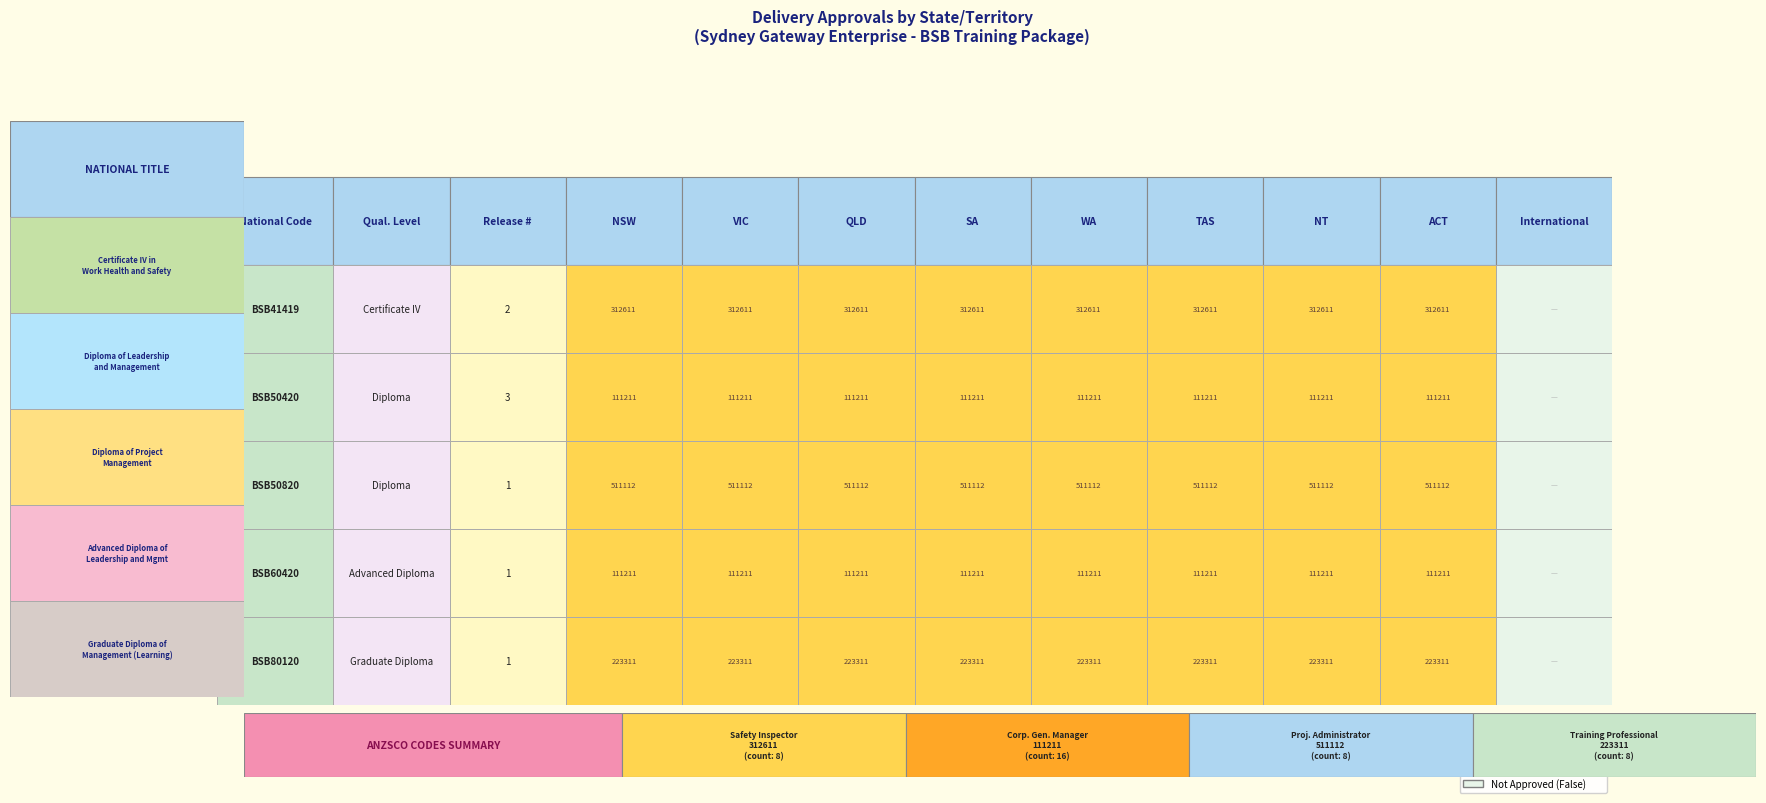

Is the value of BSB80120 at BSB41419 greater than the value of BSB50420 at BSB50420?

No